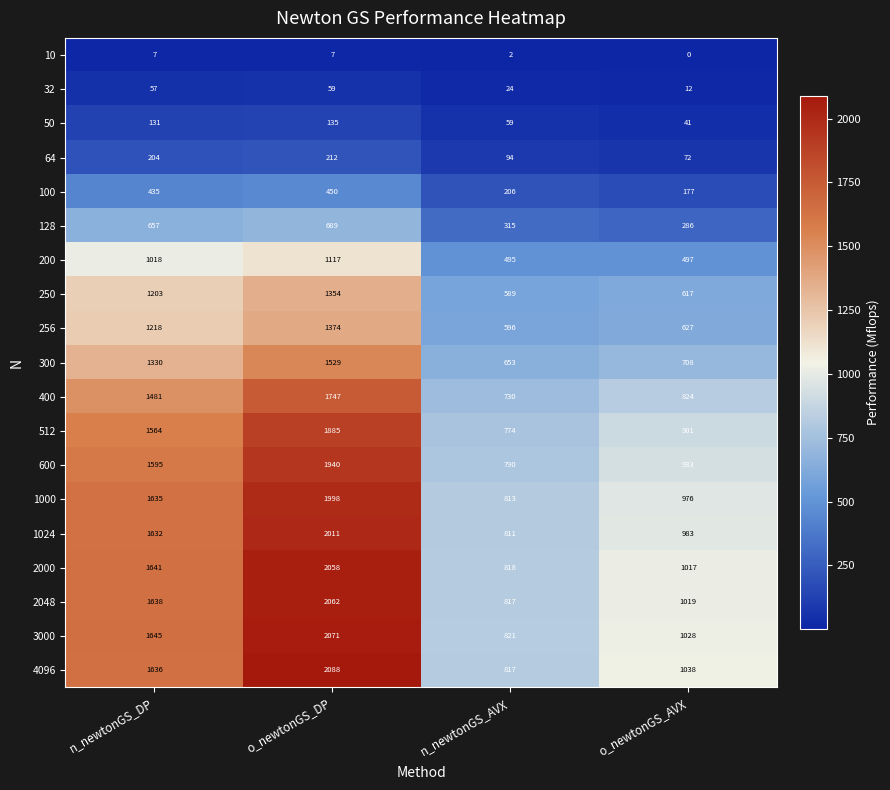

What is the difference between the highest and lowest values at o_newtonGS_DP?

2081